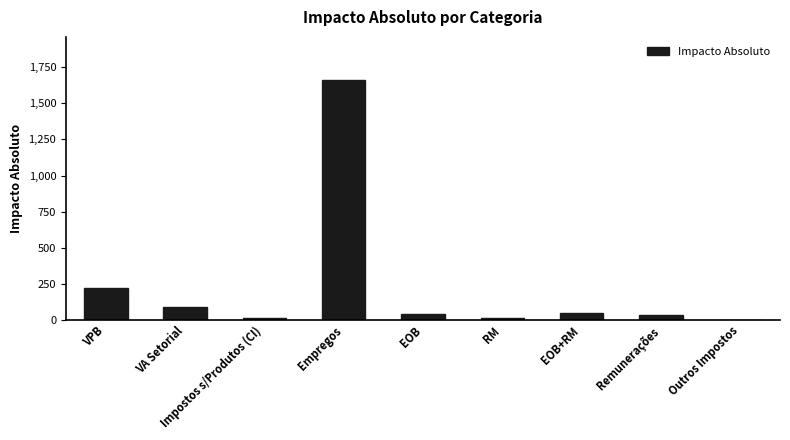

Does the chart contain stacked bars?

No